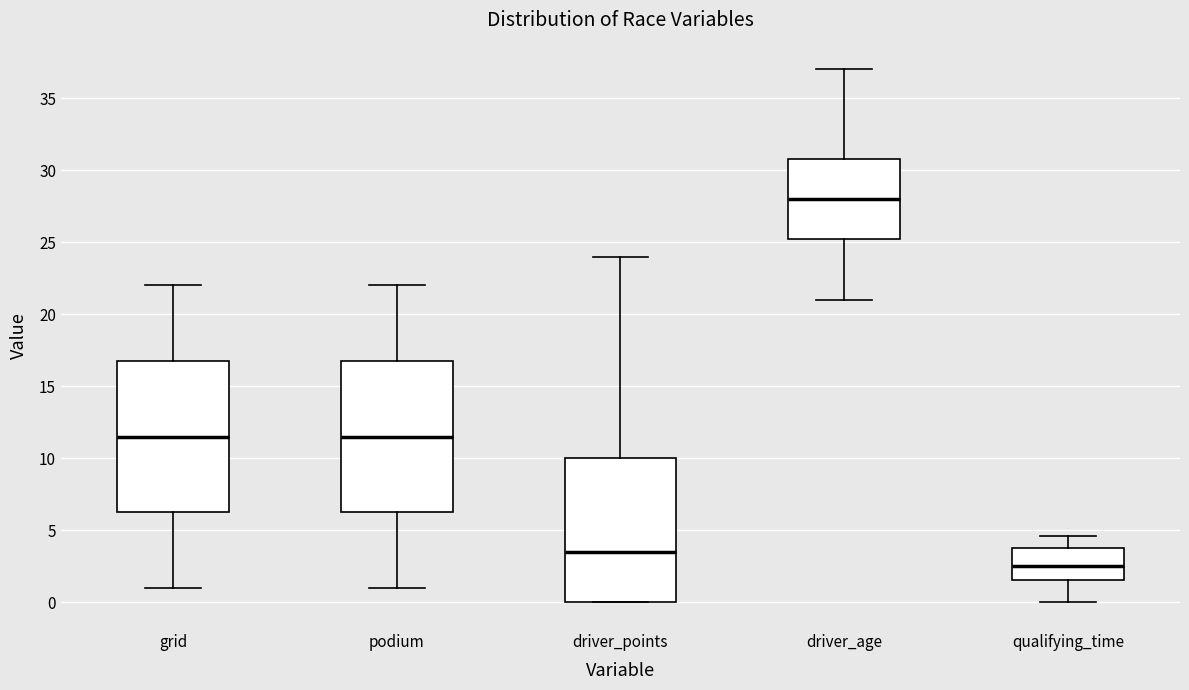

Which box's median line is the lowest?

qualifying_time